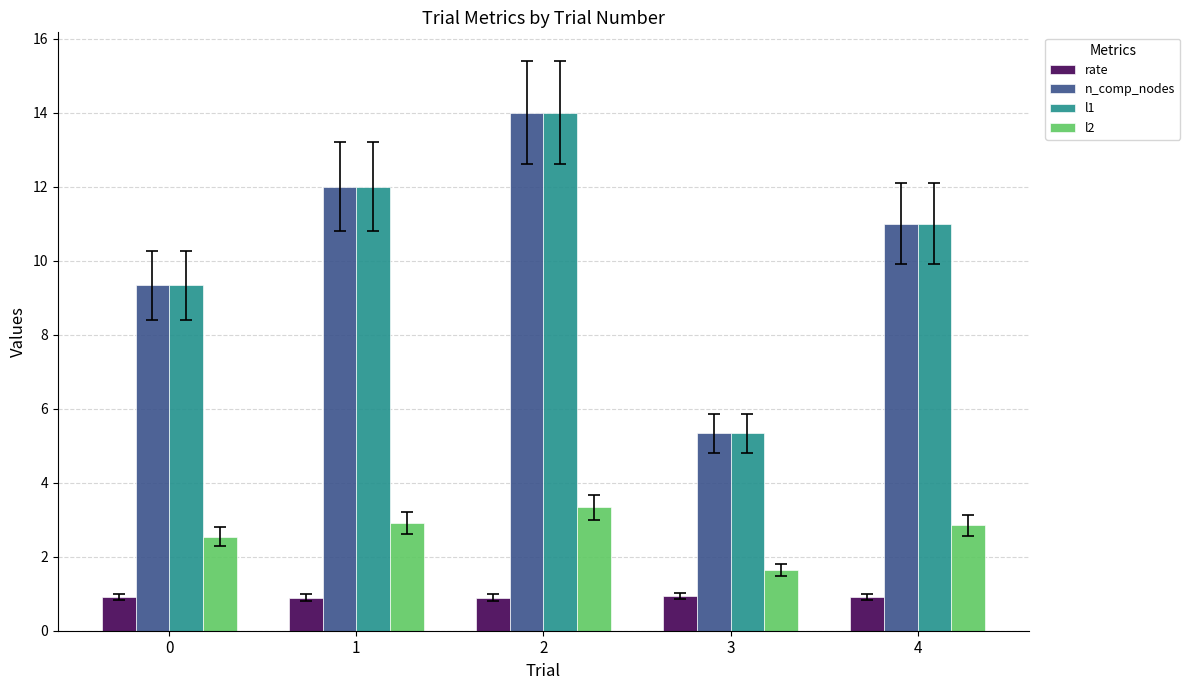

Are the bars horizontal?

No